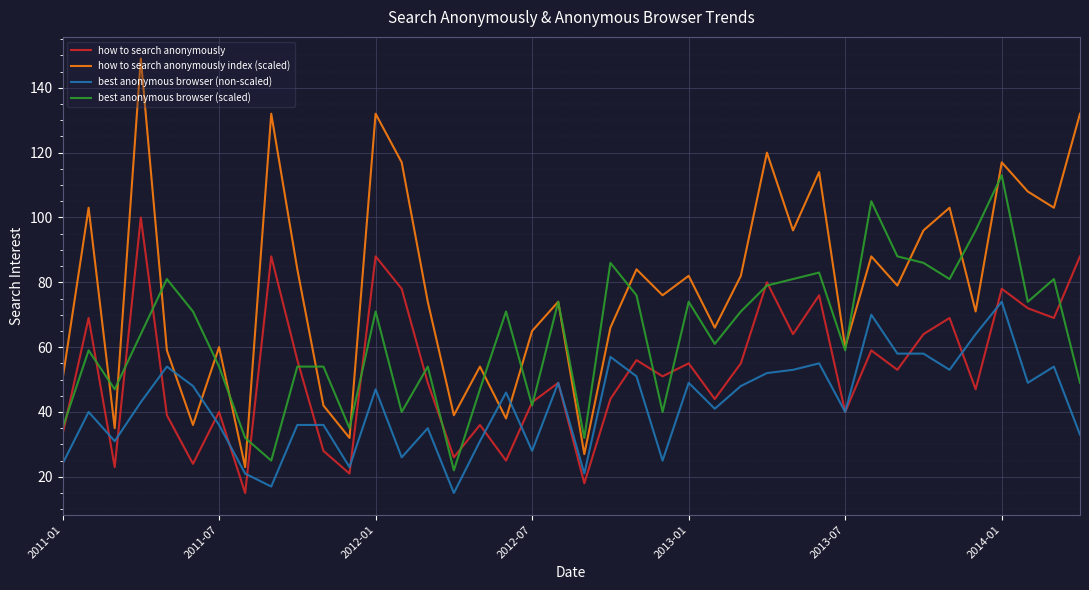

True or false: how to search anonymously has more than 0 interior local peaks.

True